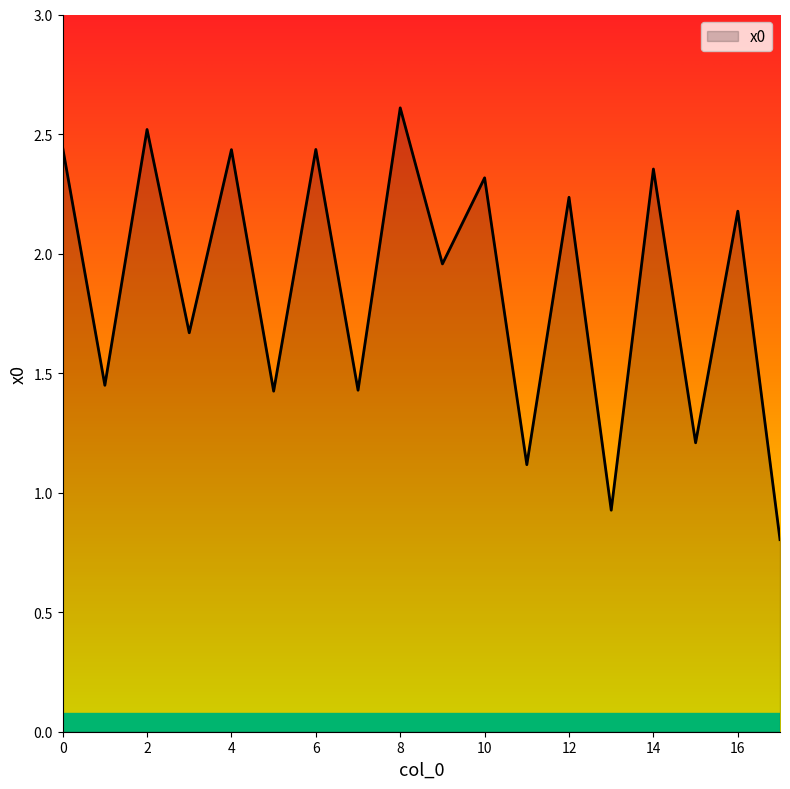

What is the maximum value shown in the chart?

2.6